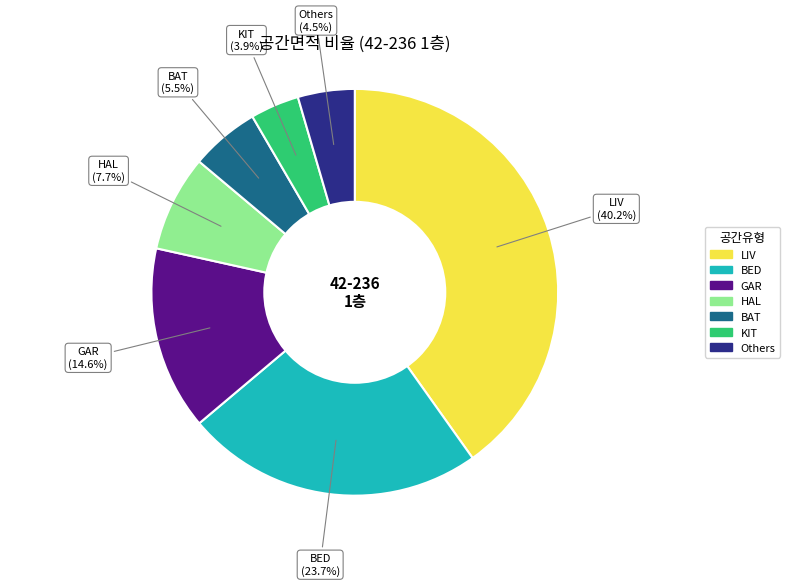

To the nearest percent, what is the average slice percentage?

14%